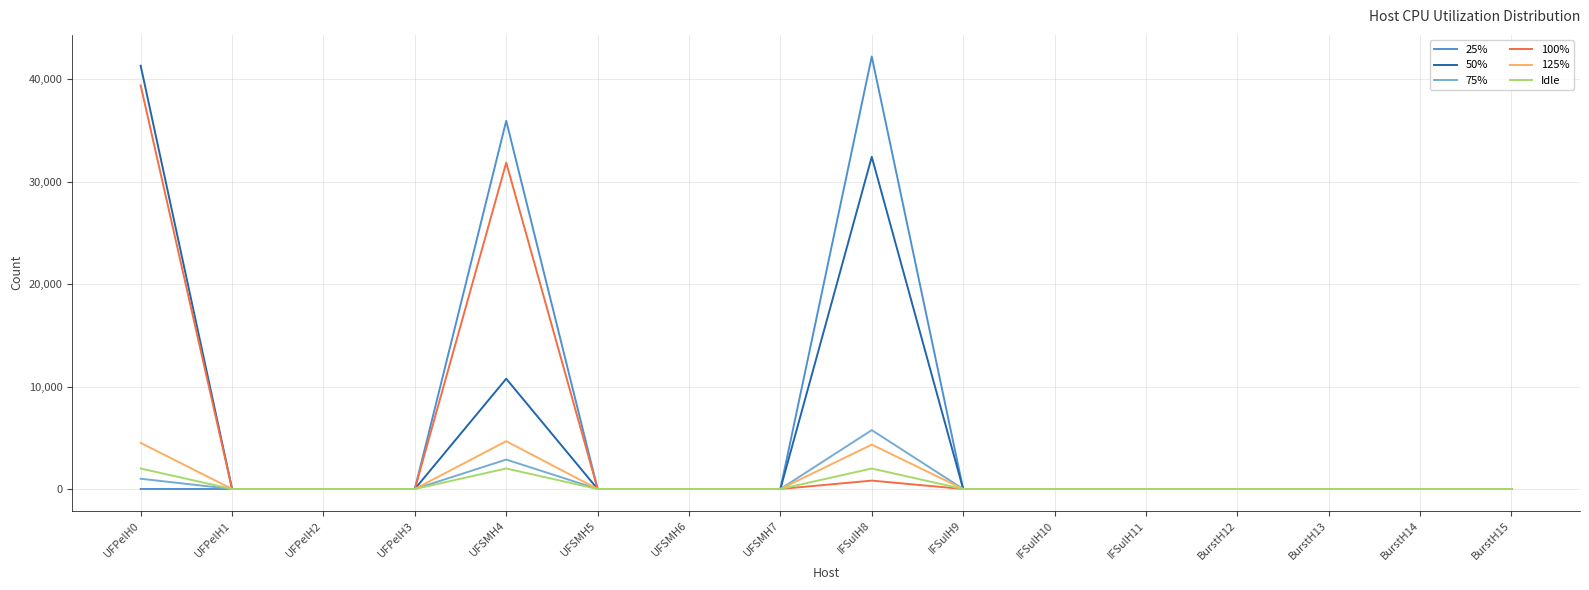

What is the maximum value for Idle?

2000